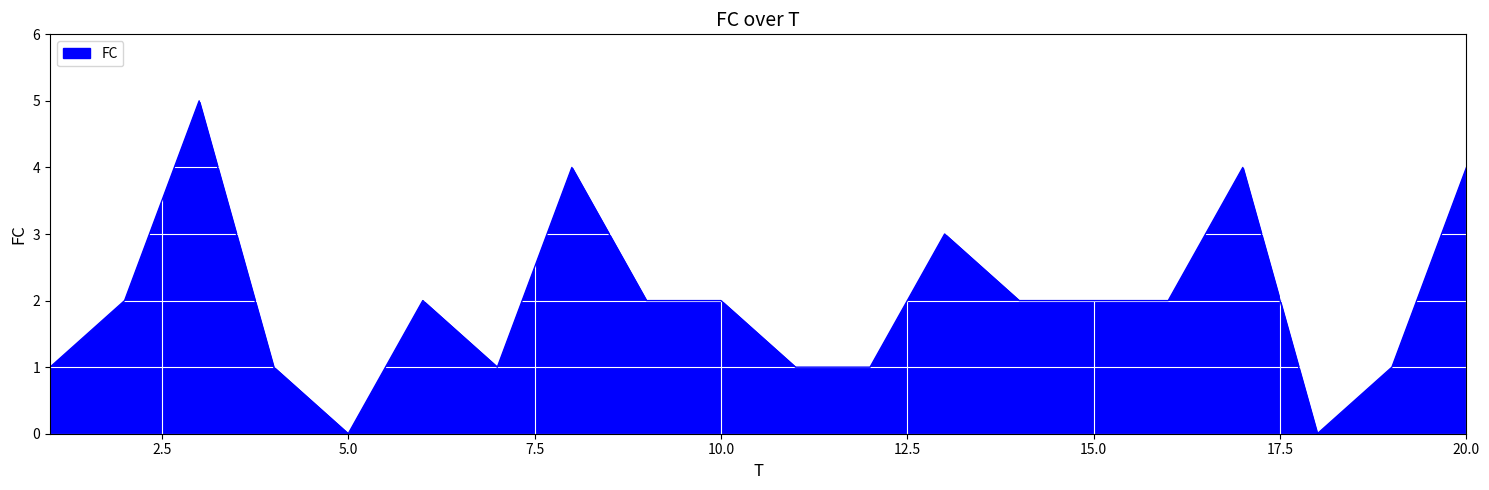

Does the chart have visible grid lines?

Yes